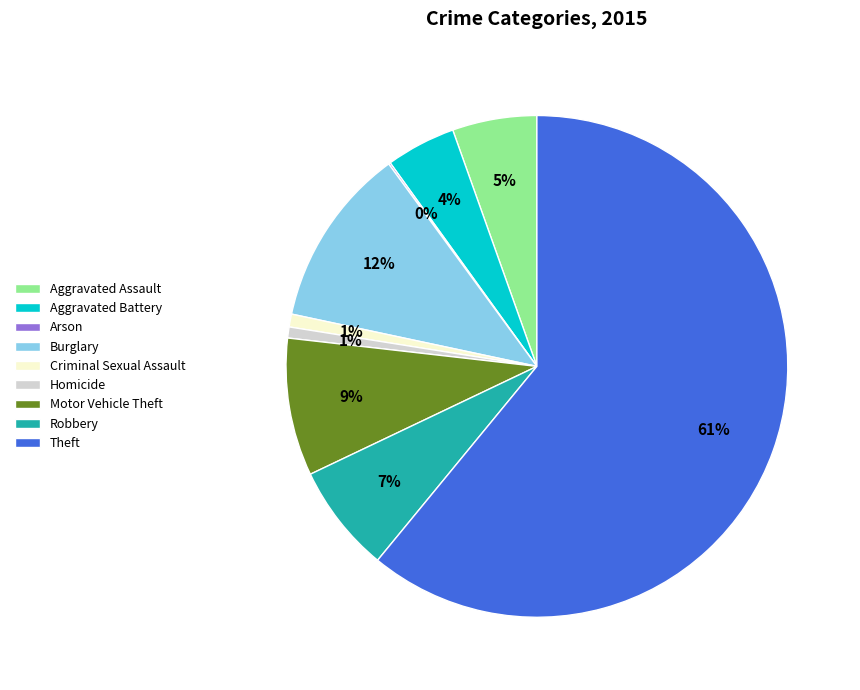

What is the largest slice in the pie chart?

Theft